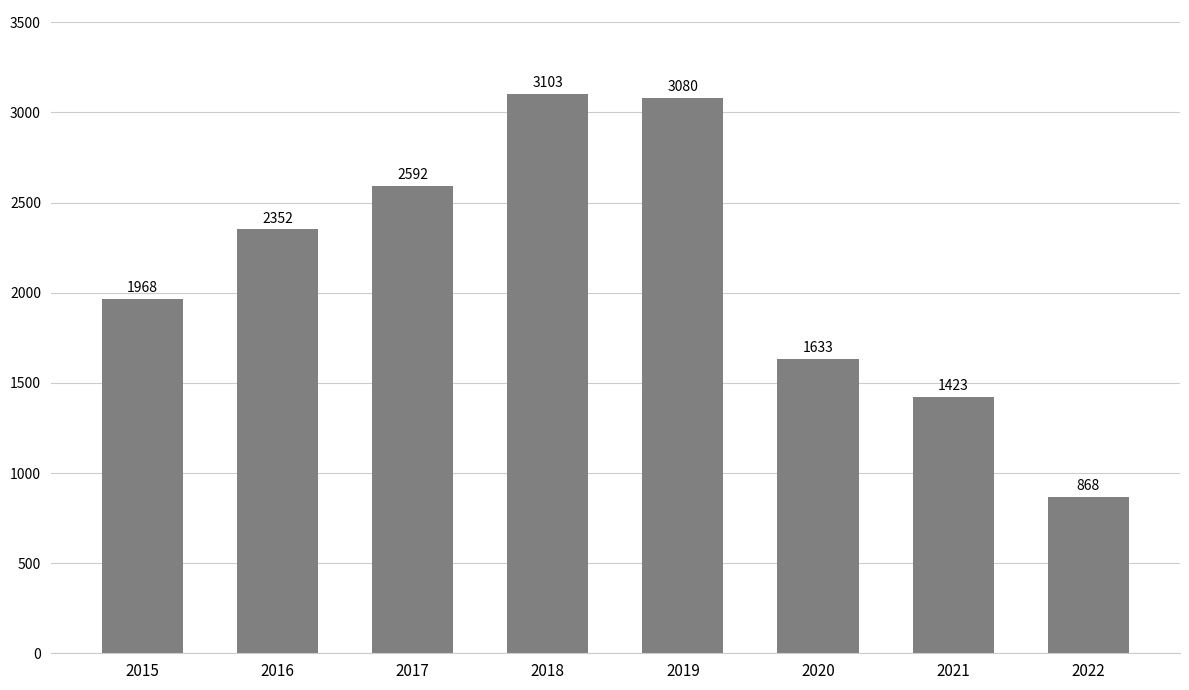

Approximately how many times larger is the value at 2016 compared to 2019?

0.8